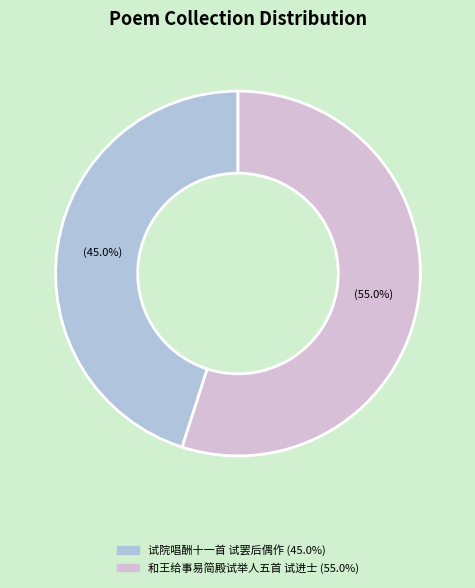

How many segments does this pie chart have?

2